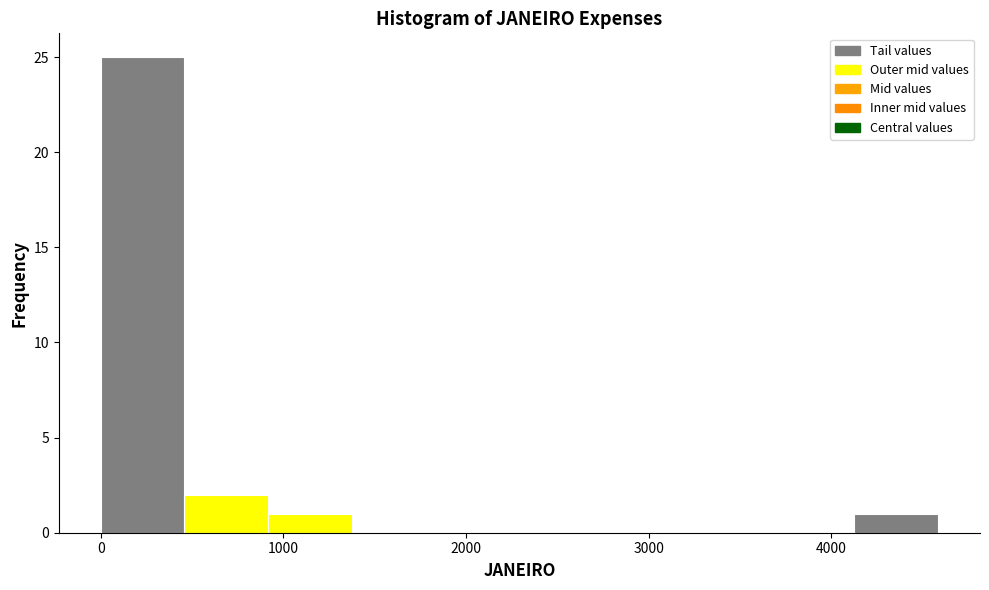

What is the height of the bar covering 4100 to 4600 on the x-axis? Neither the bar edges nor the heights are printed on the chart, so give them approximately, as read against the axes.

1